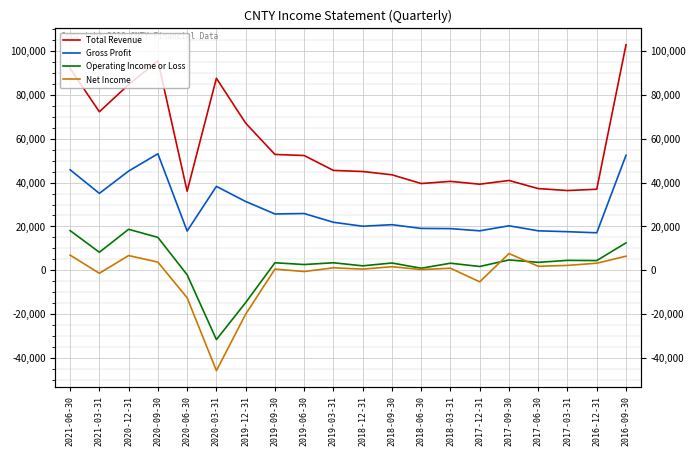

Reading right to left, extract all data points from this chart.

Total Revenue: 2016-09-30=103000	2016-12-31=37000	2017-03-31=36400	2017-06-30=37300	2017-09-30=41000	2017-12-31=39300	2018-03-31=40600	2018-06-30=39600	2018-09-30=43600	2018-12-31=45100	2019-03-31=45600	2019-06-30=52400	2019-09-30=52900	2019-12-31=67200	2020-03-31=87700	2020-06-30=36100	2020-09-30=95700	2020-12-31=84800	2021-03-31=72400	2021-06-30=92200
Gross Profit: 2016-09-30=52500	2016-12-31=17100	2017-03-31=17600	2017-06-30=18000	2017-09-30=20300	2017-12-31=18000	2018-03-31=19000	2018-06-30=19100	2018-09-30=20800	2018-12-31=20100	2019-03-31=21900	2019-06-30=25900	2019-09-30=25700	2019-12-31=31400	2020-03-31=38300	2020-06-30=17900	2020-09-30=53200	2020-12-31=45300	2021-03-31=35100	2021-06-30=45900
Operating Income or Loss: 2016-09-30=12500	2016-12-31=4400	2017-03-31=4500	2017-06-30=3600	2017-09-30=4700	2017-12-31=1700	2018-03-31=3200	2018-06-30=900	2018-09-30=3300	2018-12-31=2000	2019-03-31=3400	2019-06-30=2600	2019-09-30=3400	2019-12-31=-14800	2020-03-31=-31700	2020-06-30=-2100	2020-09-30=15000	2020-12-31=18700	2021-03-31=8200	2021-06-30=18100
Net Income: 2016-09-30=6400	2016-12-31=3200	2017-03-31=2200	2017-06-30=1800	2017-09-30=7600	2017-12-31=-5300	2018-03-31=900	2018-06-30=300	2018-09-30=1600	2018-12-31=500	2019-03-31=1100	2019-06-30=-600	2019-09-30=500	2019-12-31=-20100	2020-03-31=-45900	2020-06-30=-12600	2020-09-30=3700	2020-12-31=6700	2021-03-31=-1400	2021-06-30=6900